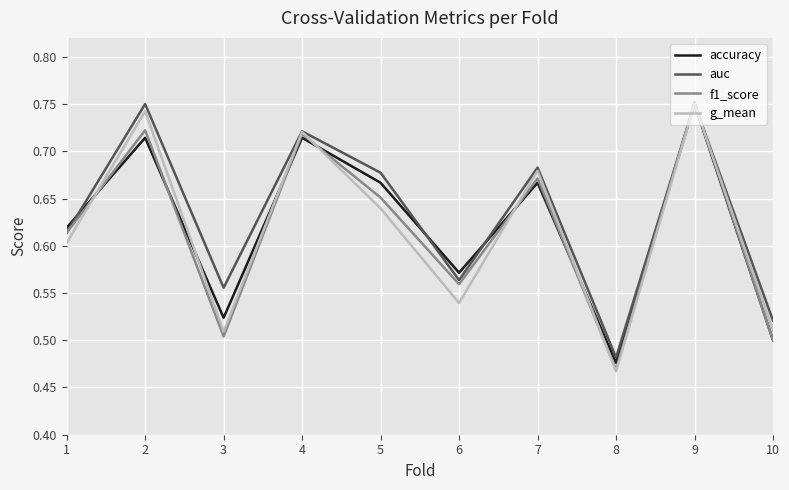

What is the sum of all auc values?

6.3